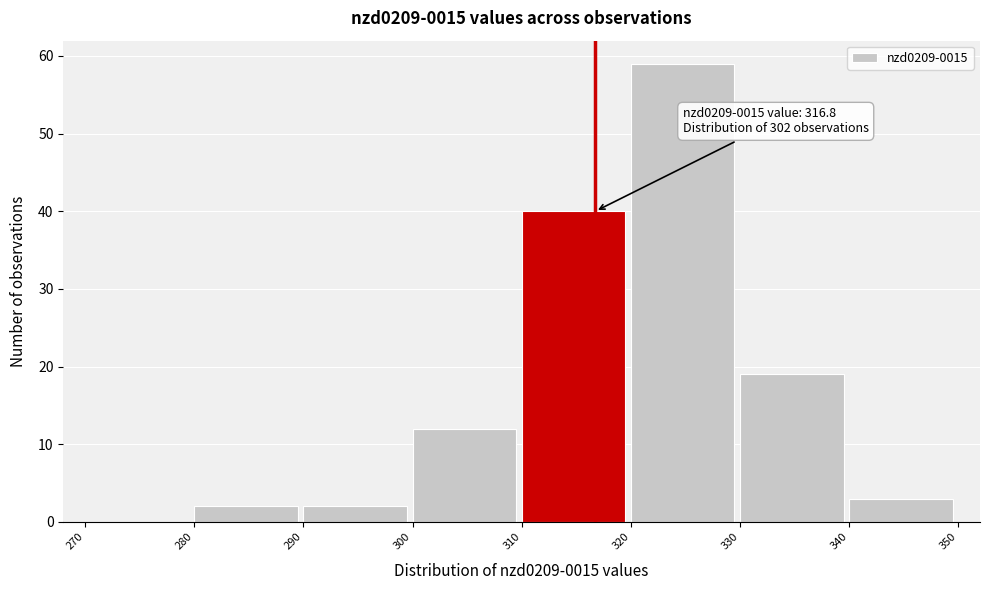

Which range on the x-axis has the tallest bar?

320 to 330